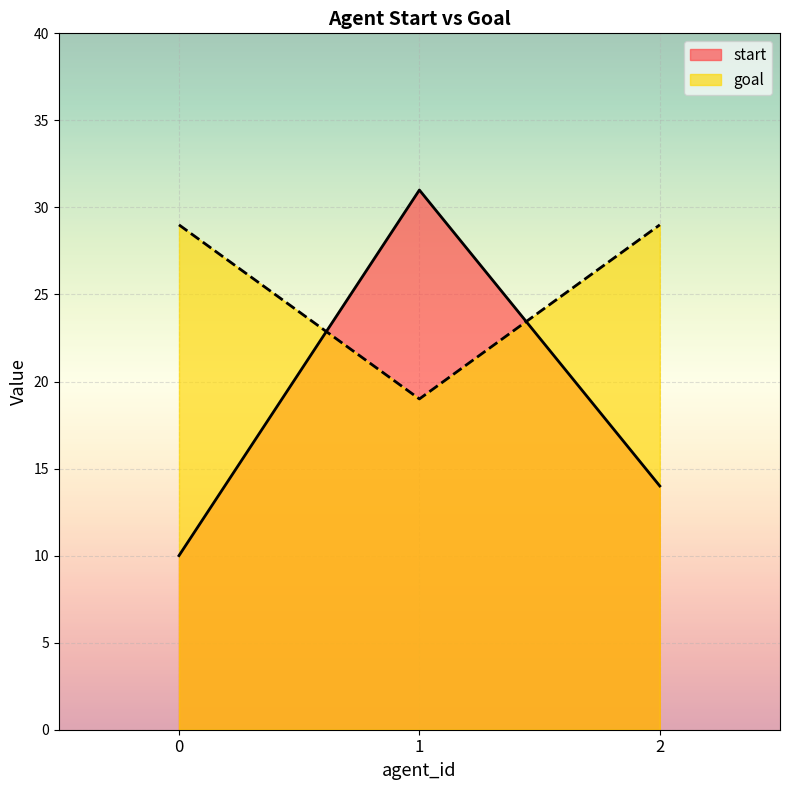

List the series in order of their peak value, highest first.

start, goal